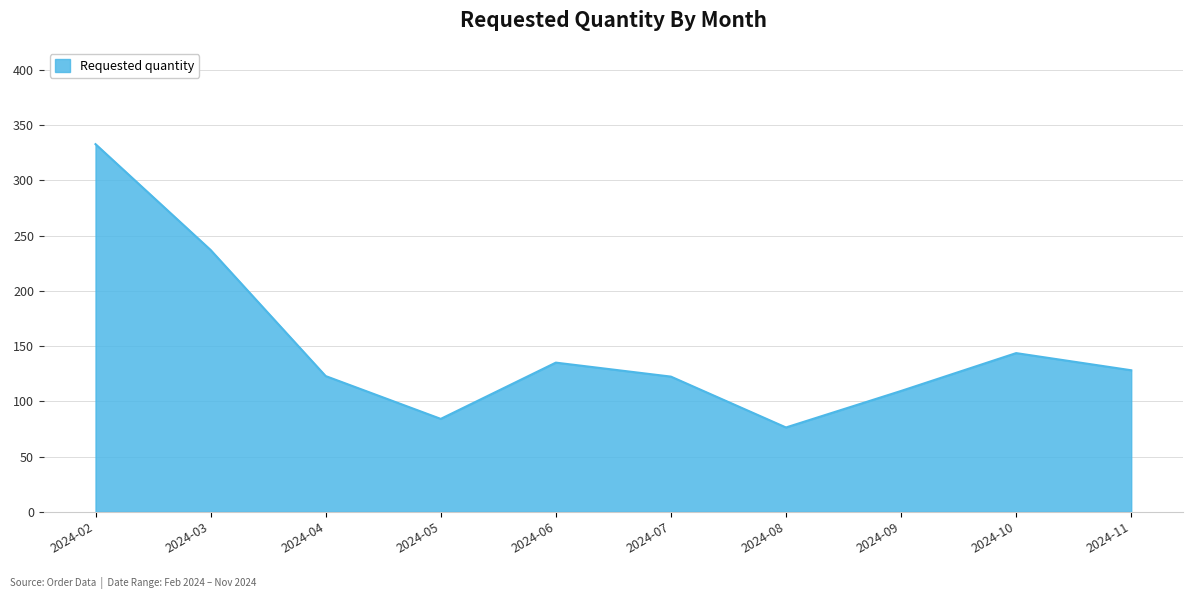

What is the greatest value displayed?

332.8